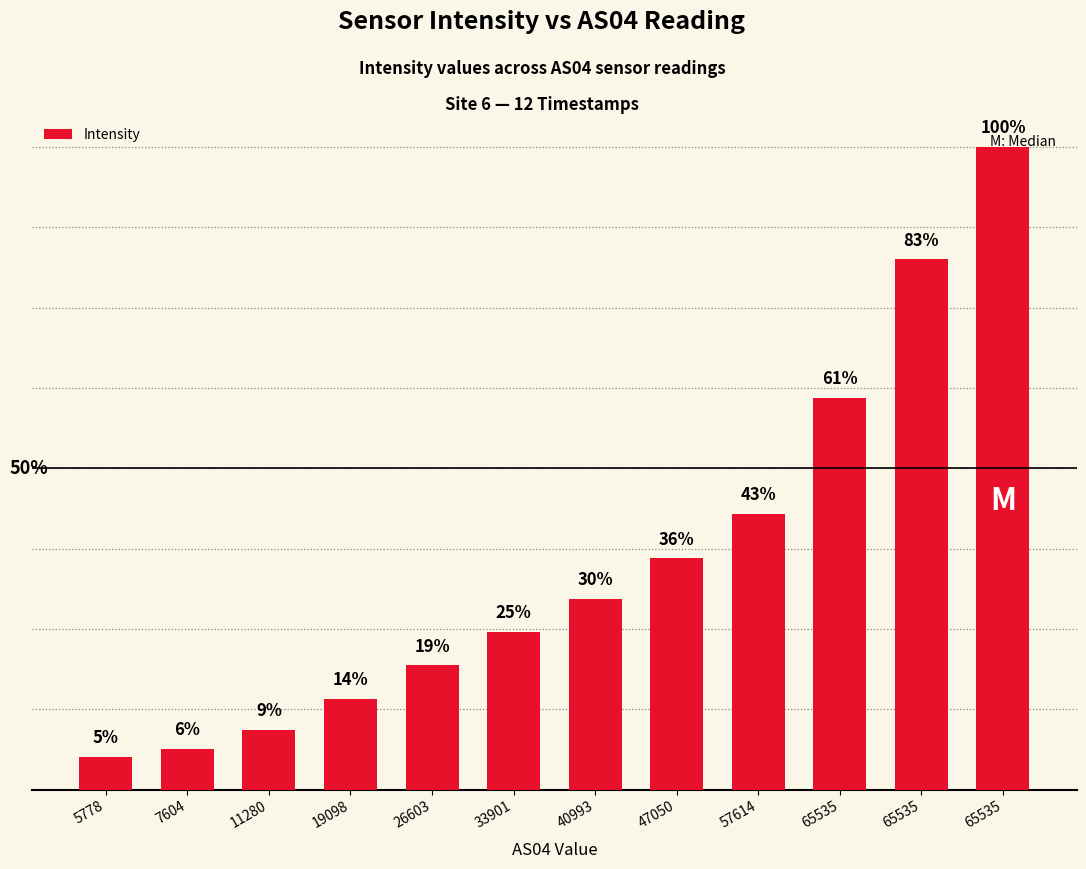

Does the chart contain any negative values?

No